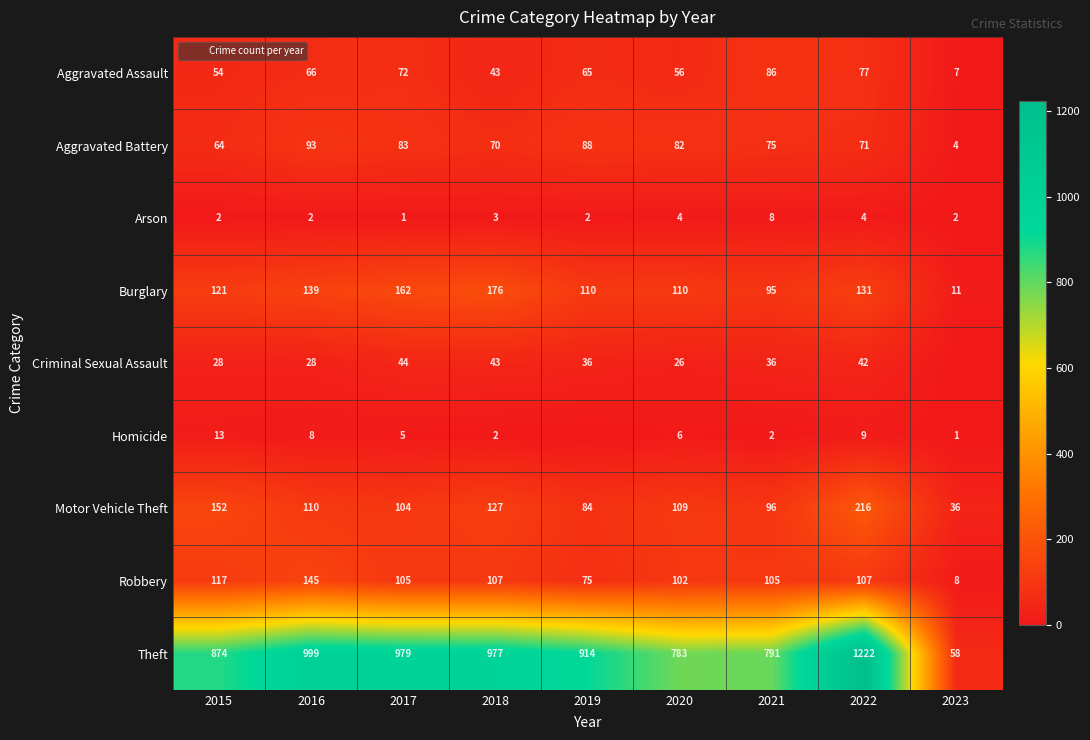

Which series changed the most between 2015 and 2017?

Theft